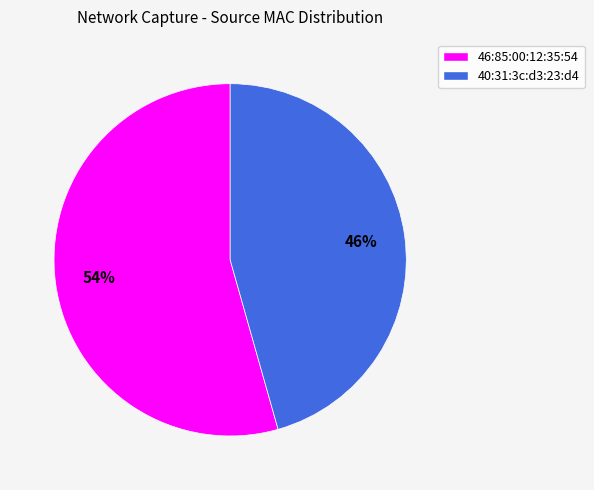

Does 46:85:00:12:35:54 account for over 50% of the chart?

Yes